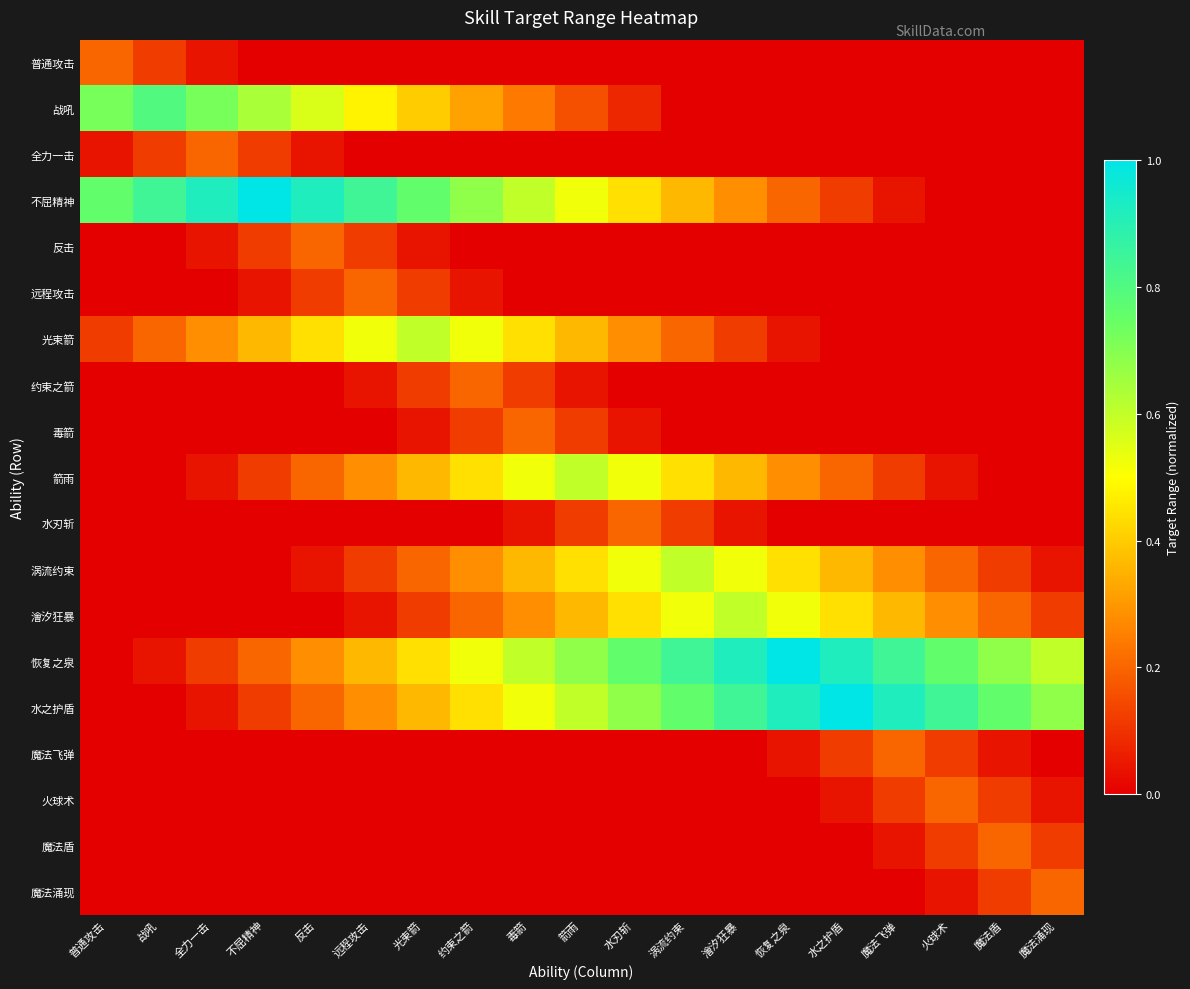

Rank the series by their maximum value, from highest to lowest.

不屈精神, 恢复之泉, 水之护盾, 战吼, 光束箭, 箭雨, 涡流约束, 澮汐狂暴, 普通攻击, 全力一击, 反击, 远程攻击, 约束之箭, 毒箭, 水刃斩, 魔法飞弹, 火球术, 魔法盾, 魔法涌现